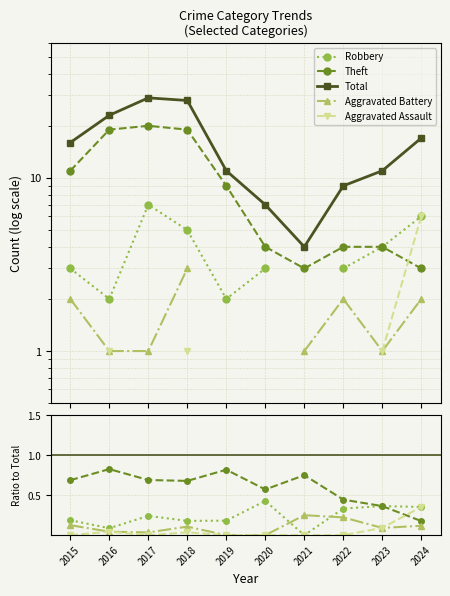

Which series has the widest spread of values?

Total